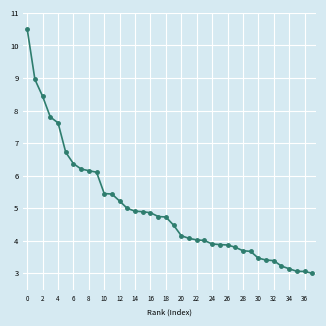

What is the maximum value shown in the chart?

10.5